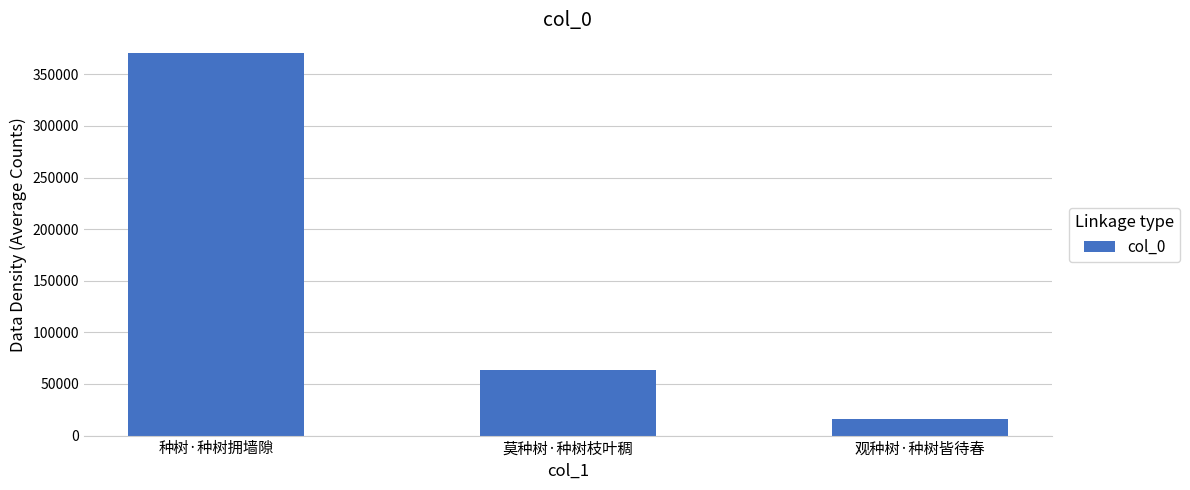

What is the average value?

149844